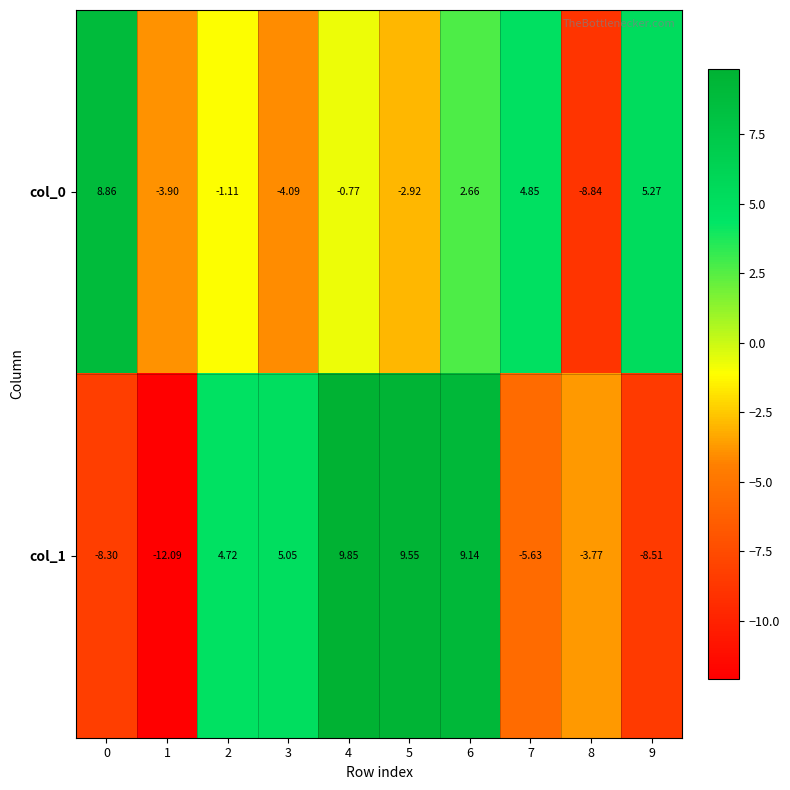

At how many categories does at least one series exceed -9?

10